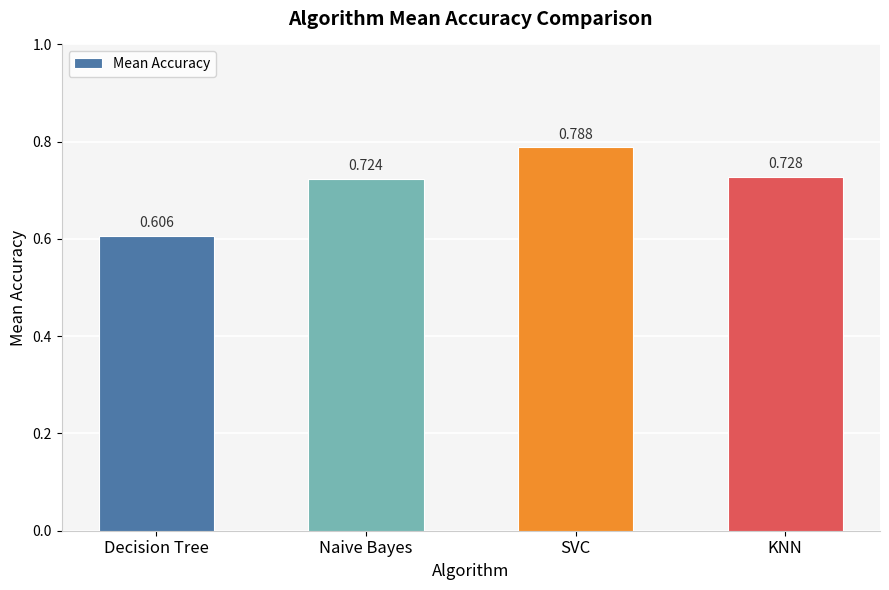

Is it true that the value at Decision Tree is 1.1?

False